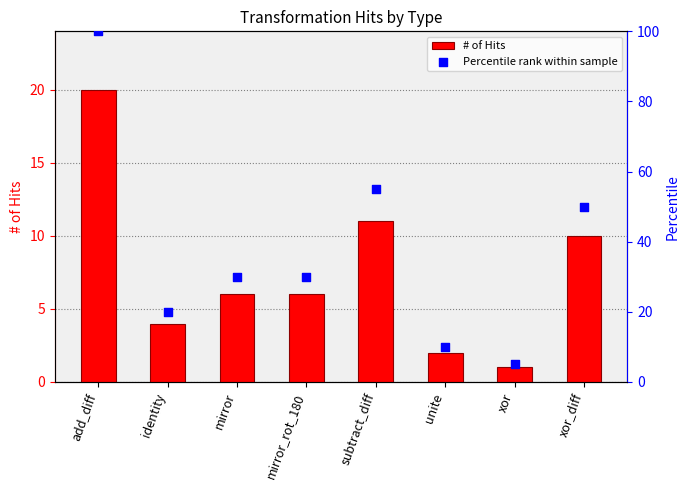

Which series has the widest spread of Y values?

Percentile rank within sample